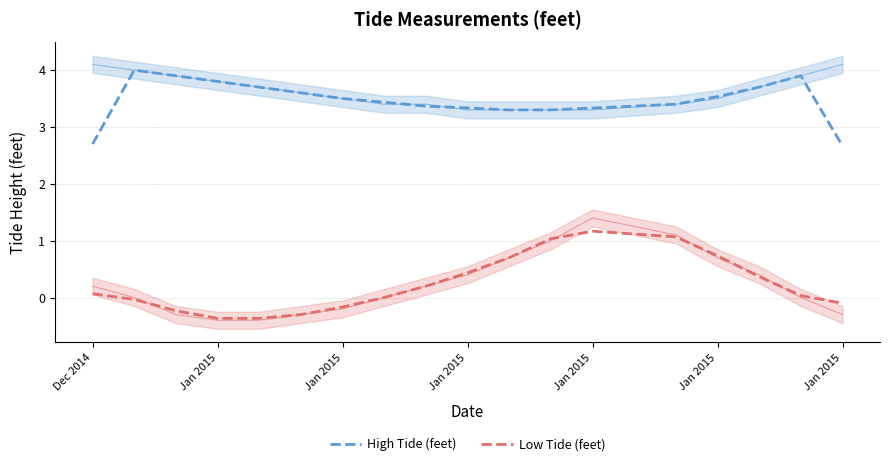

Count the number of data series in this chart.

2